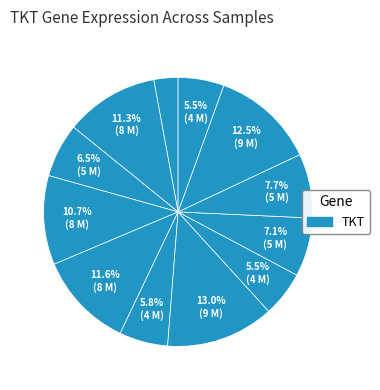

How many segments does this pie chart have?

12